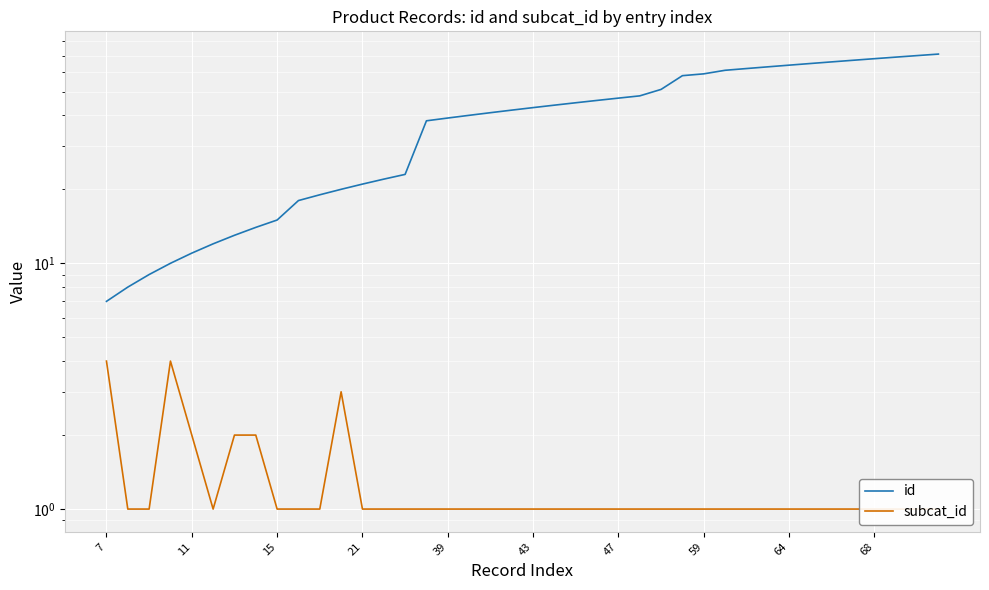

Which series has the largest total across all categories?

id